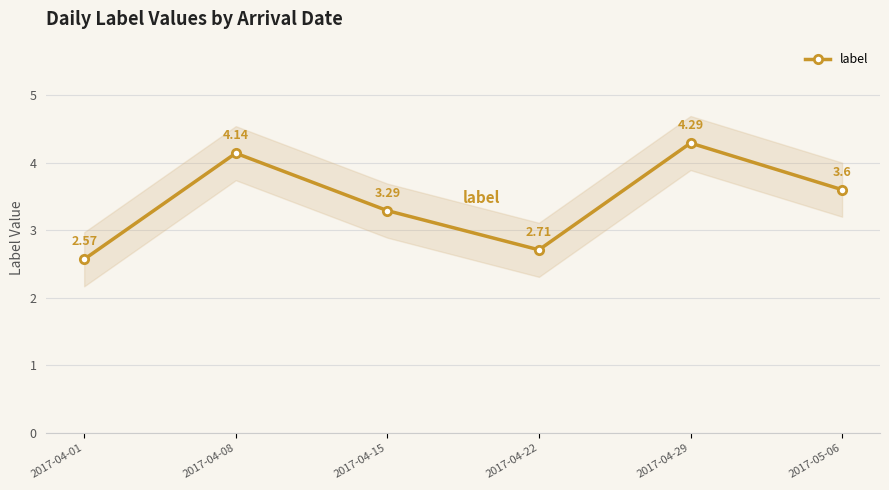

What is the label of the 1st point from the left?

2017-04-01